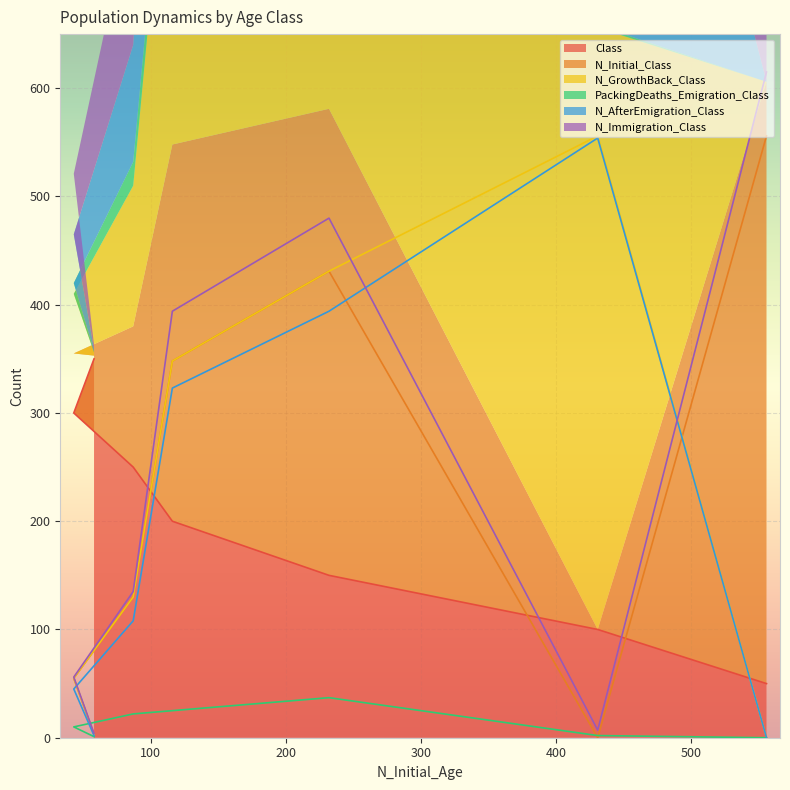

After their last crossing, which series has the higher values: N_Initial_Class or N_AfterEmigration_Class?

N_Initial_Class